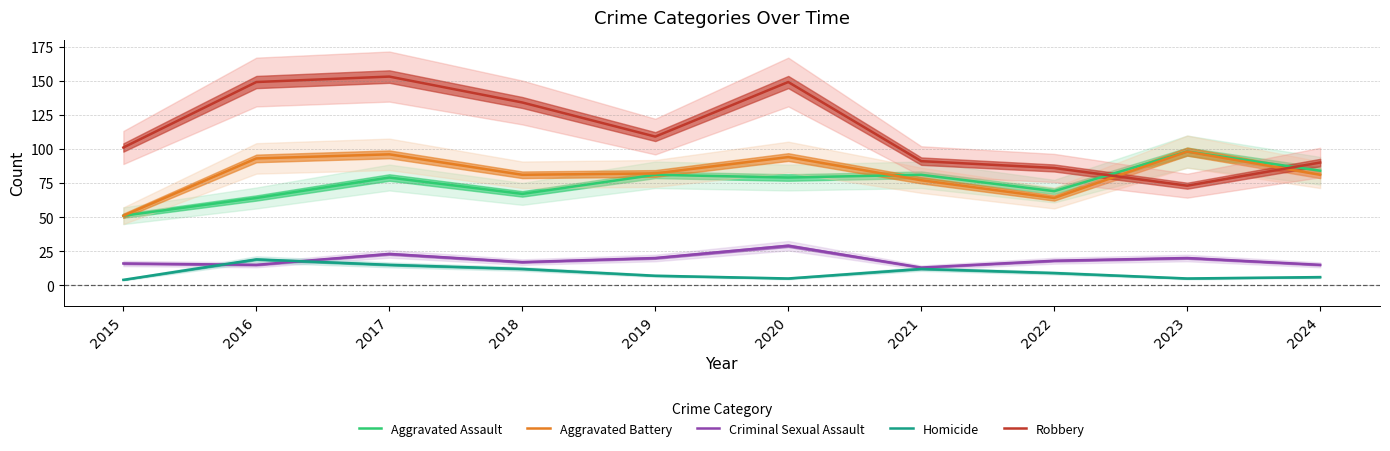

What is the maximum value for Aggravated Assault?

98